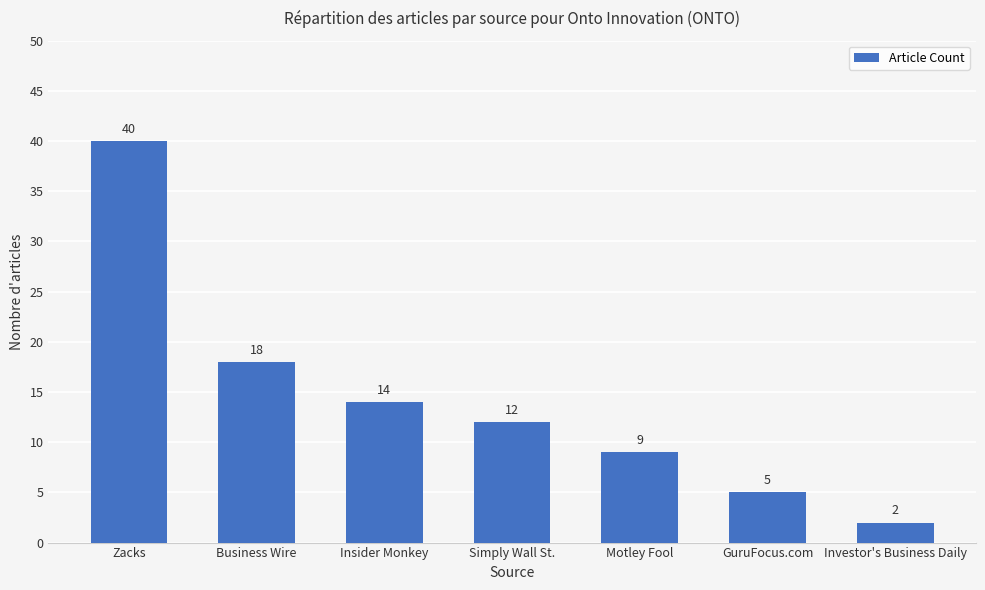

What is the sum of the values at Motley Fool and GuruFocus.com?

14